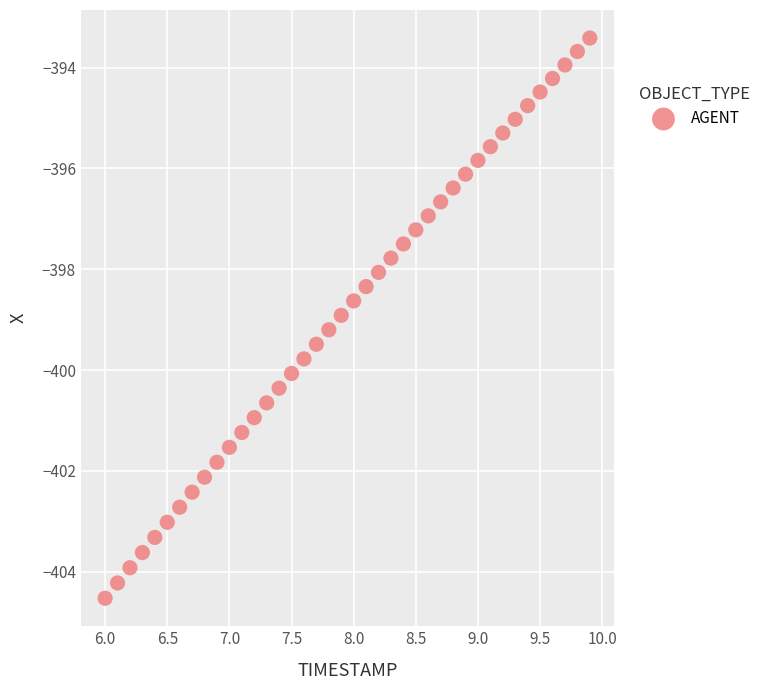

What is the range of X values (max minus min)?

3.9